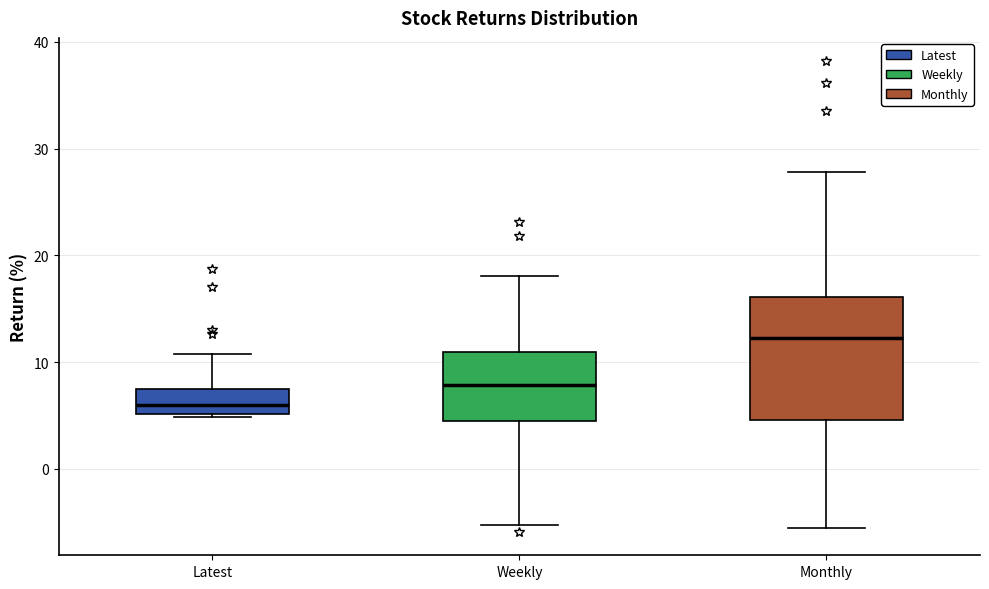

Which box is the tallest, from its lower edge to its upper edge?

Monthly